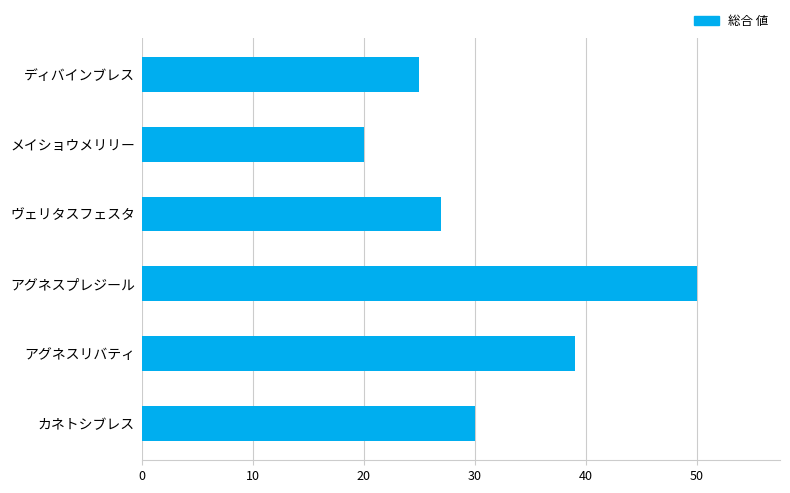

Is it true that the value at ヴェリタスフェスタ is 27?

True